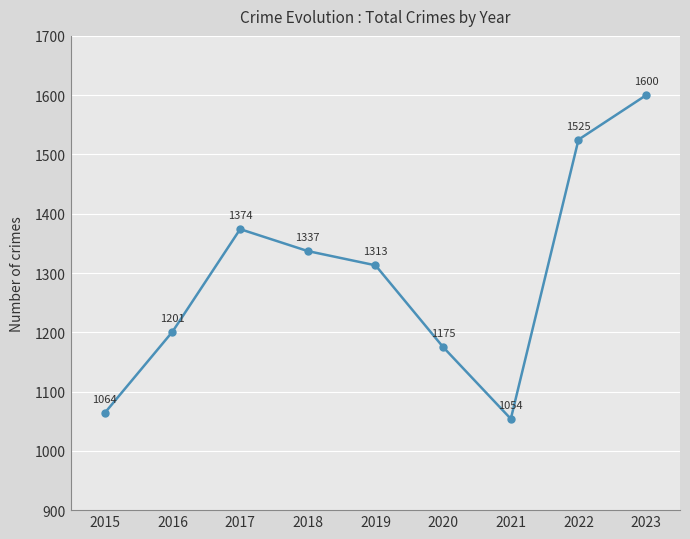

What is the value of the 7th point from the left?

1054